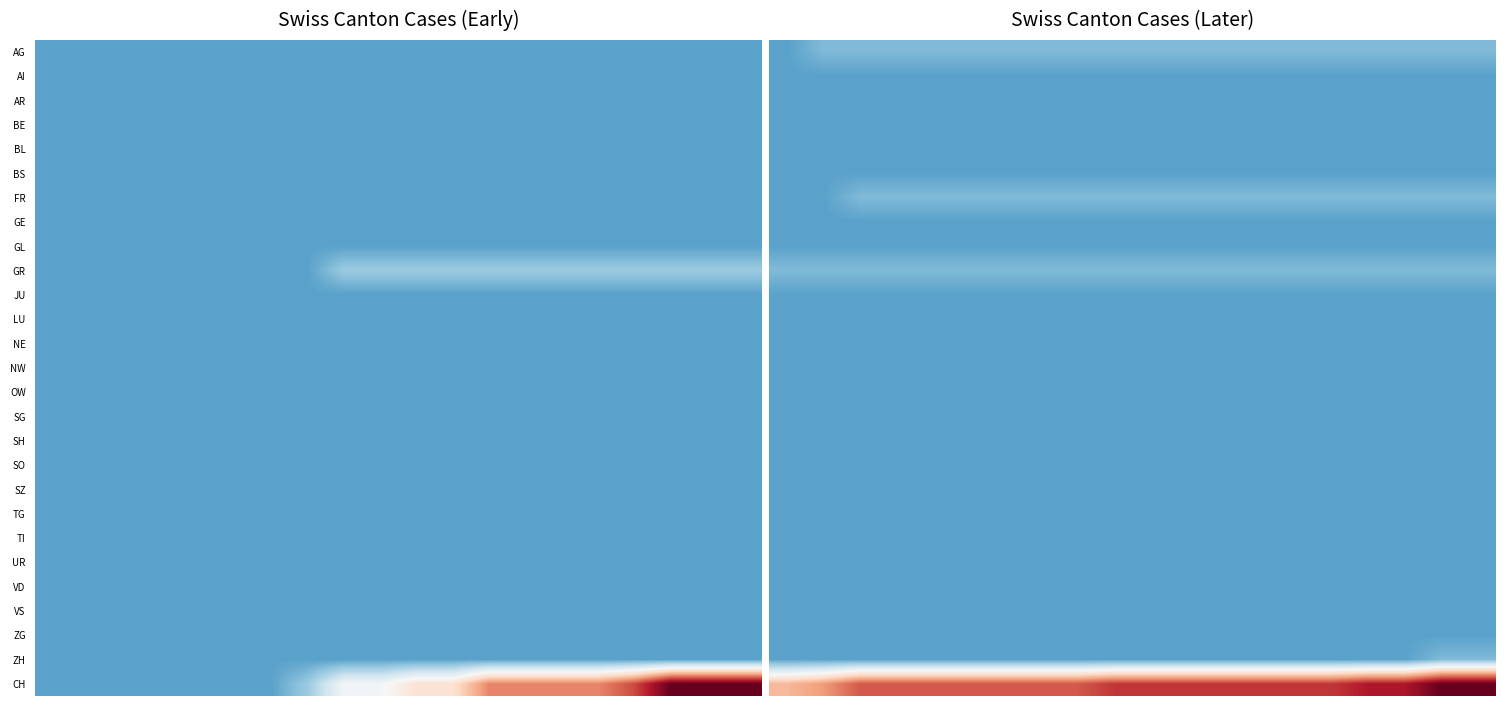

Rank the series by their maximum value, from lowest to highest.

AI, AR, BE, BL, BS, GE, GL, JU, LU, NE, NW, OW, SG, SH, SO, SZ, TG, TI, UR, VD, VS, ZG, AG, FR, GR, ZH, CH